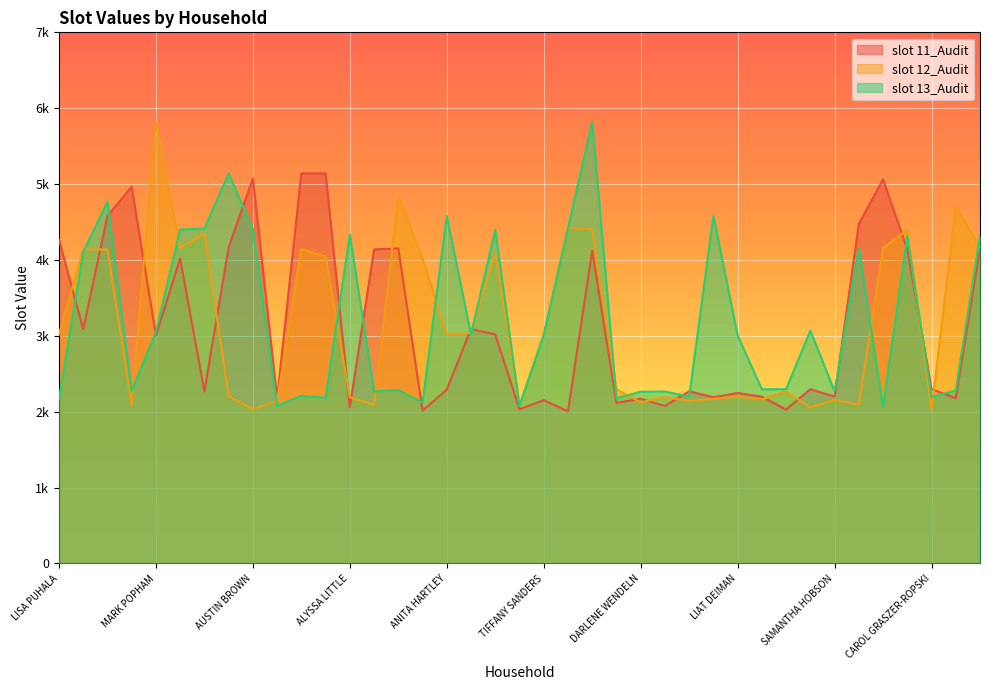

What is the total value across all series at MARY GEER?

12853